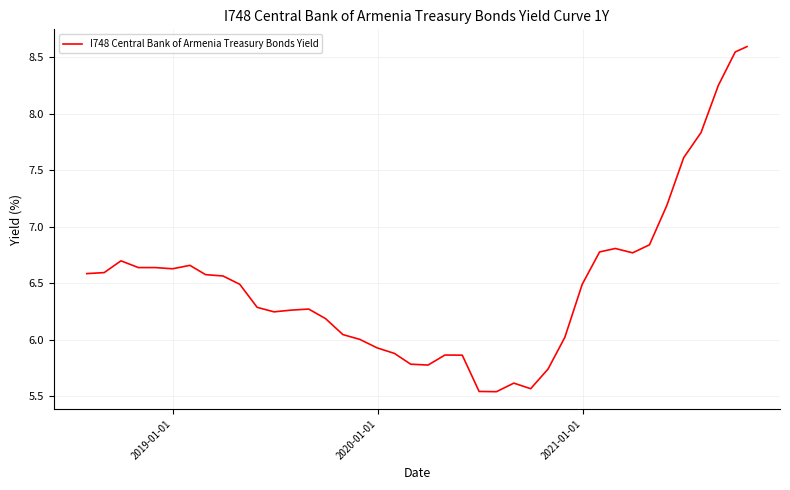

What is the greatest value displayed?

8.6